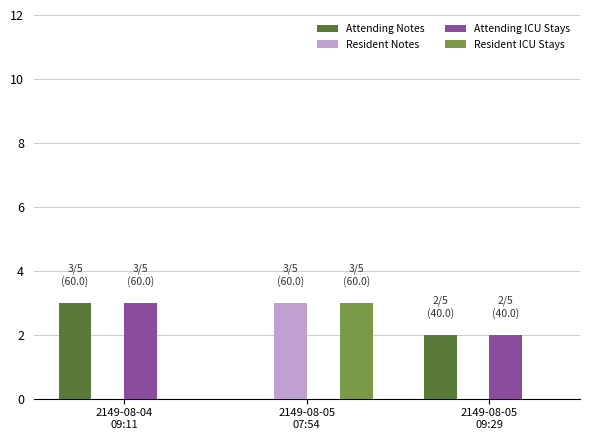

At which label does Resident Notes reach its peak?

2149-08-05
07:54